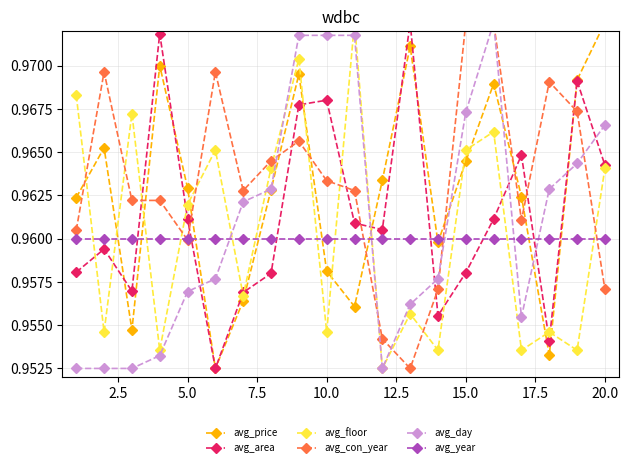

True or false: avg_year has more than 2 interior local peaks.

False